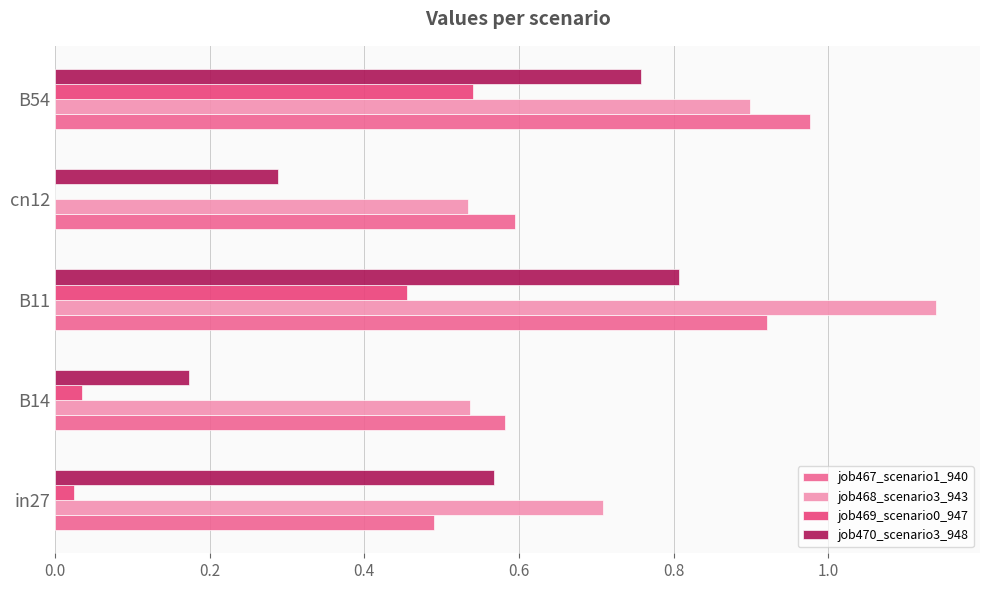

What is the sum of all job468_scenario3_943 values?

3.8